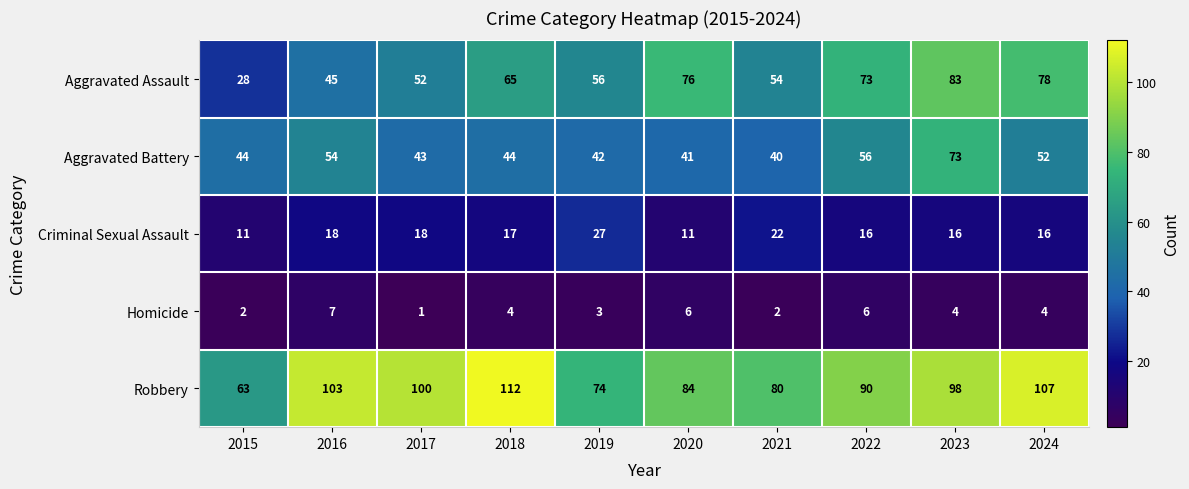

At which category is the sum across all series the highest?

2023